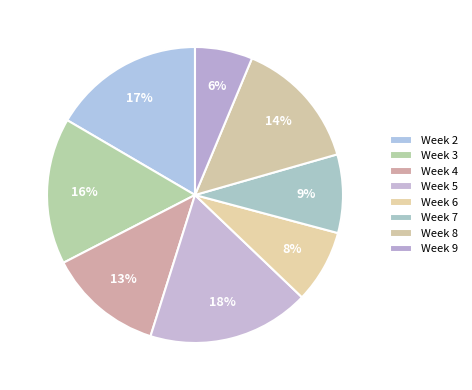

What is the total percentage of Week 7 and Week 8?

22.9%